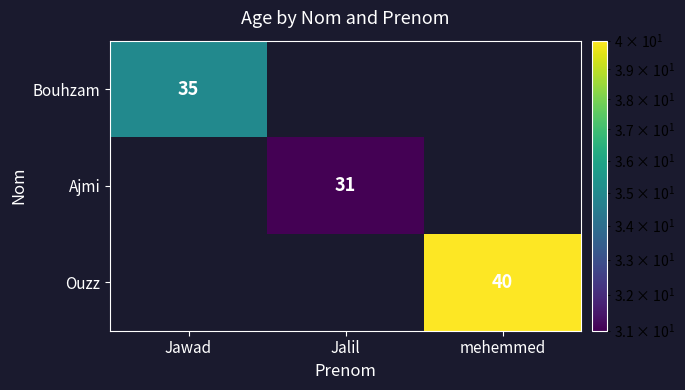

What is the maximum value shown in the chart?

40